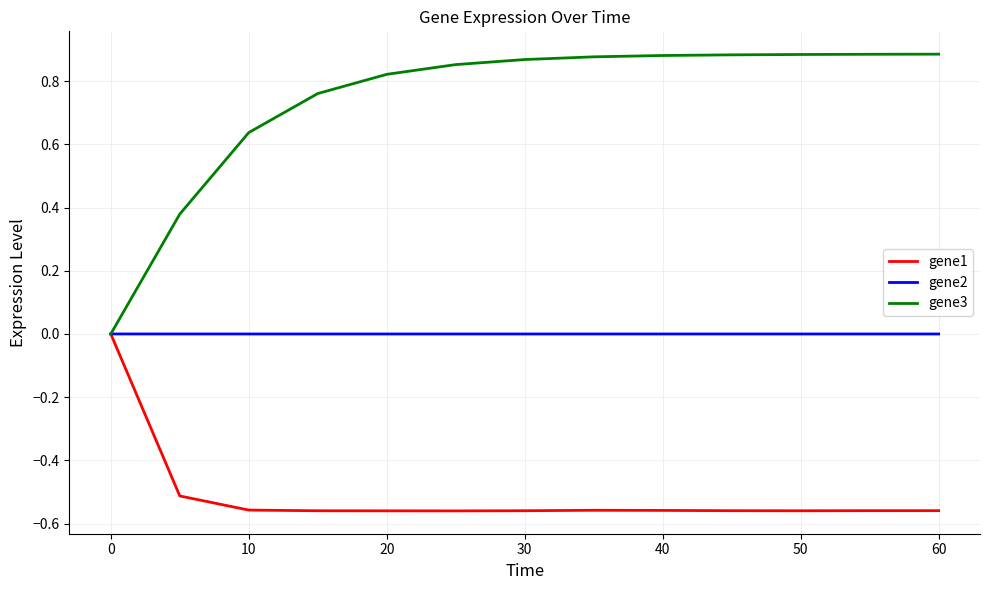

In gene1, how many points are higher than both neighbors (excluding endpoints)?

1